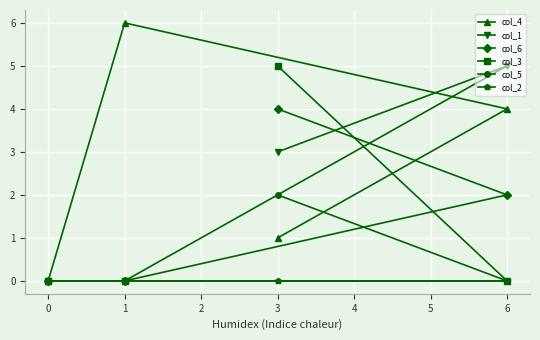

How many data points does each series have?

4